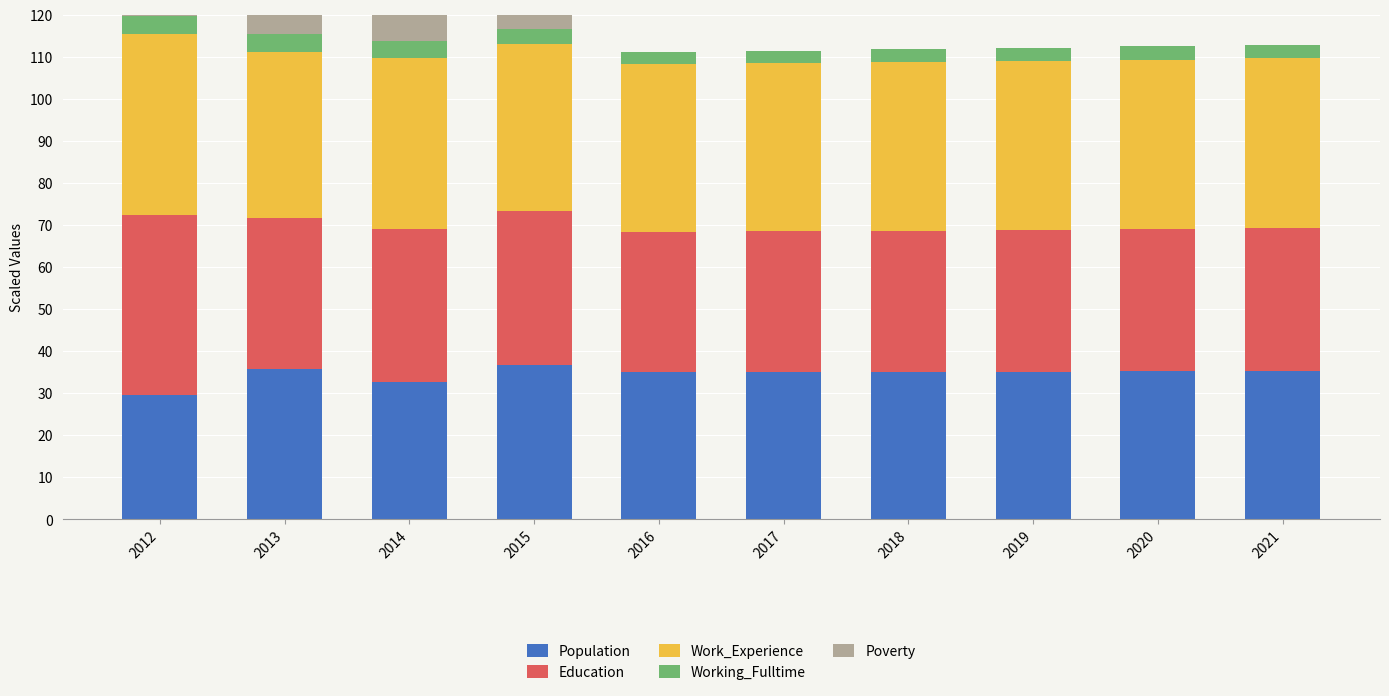

The value of Work_Experience at 2012 is 12.3. True or false?

False